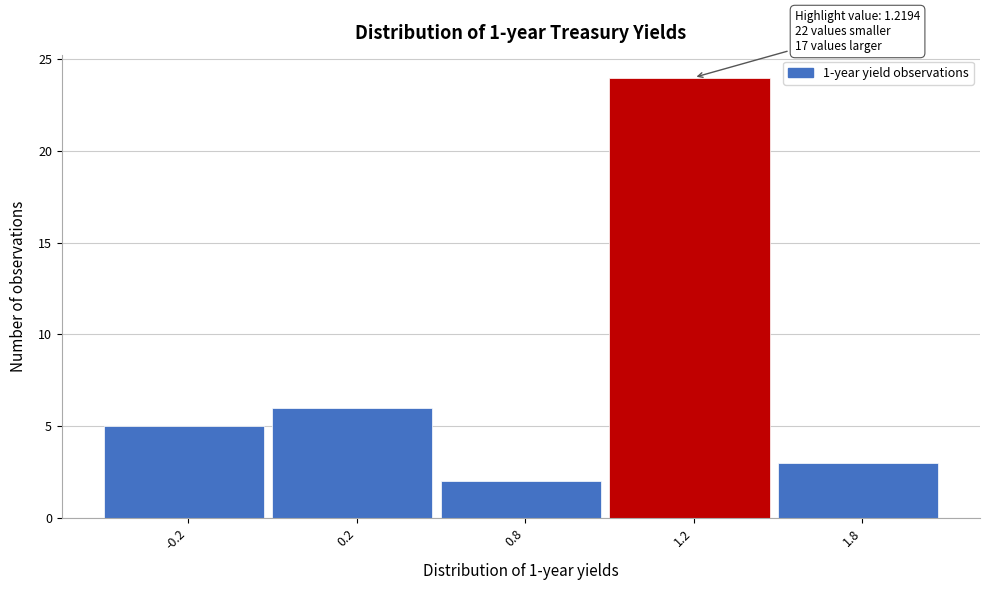

Reading right to left, extract all data points from this chart.

1.8=3	1.2=24	0.8=2	0.2=6	-0.2=5